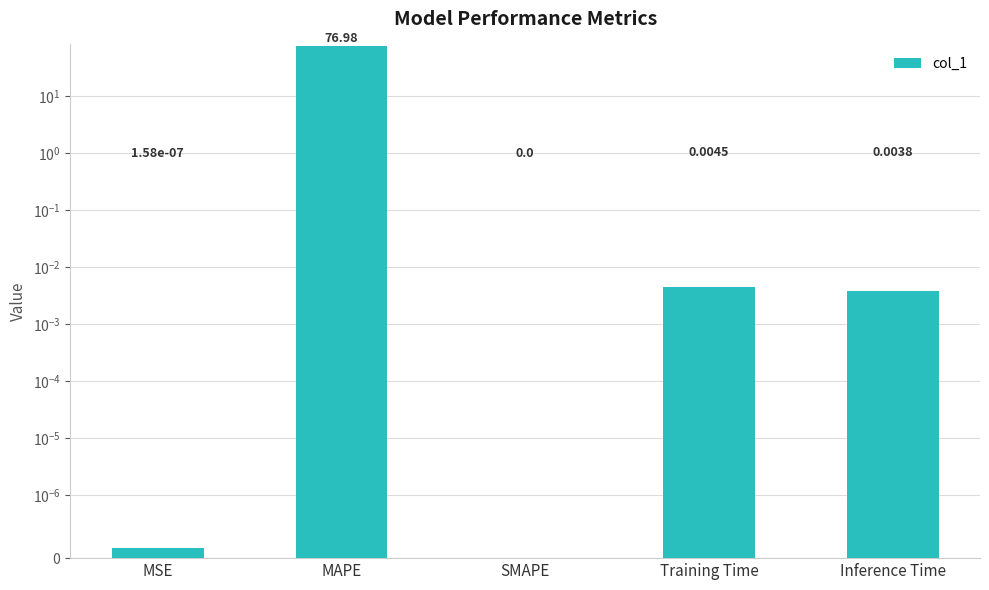

How many bars are there in total?

5